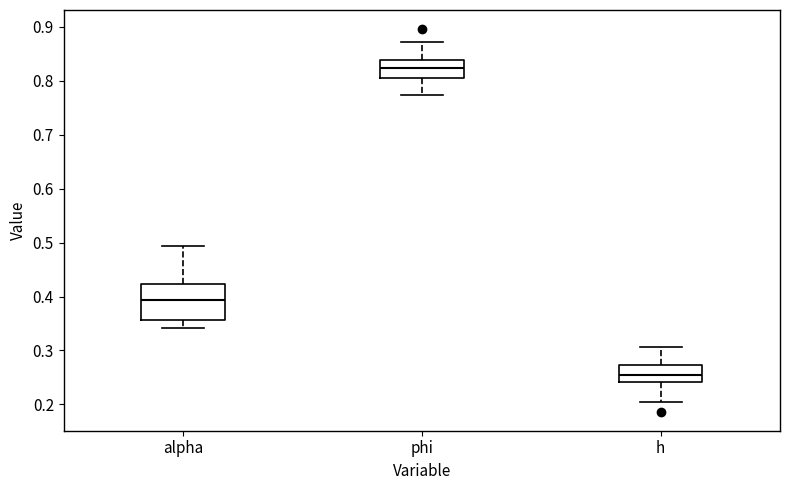

Which box has the lowest median line?

h